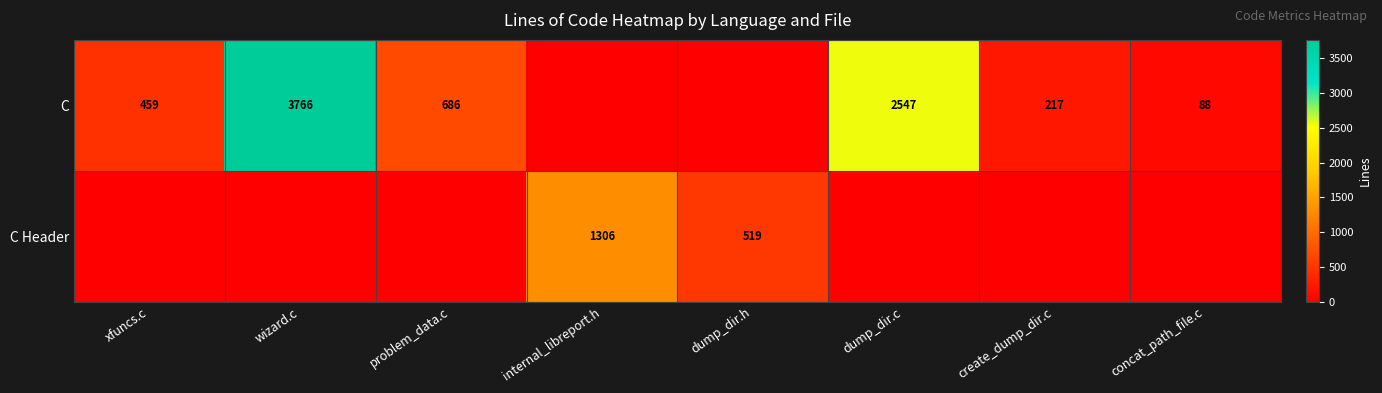

True or false: C has a value of 1281 at dump_dir.c.

False